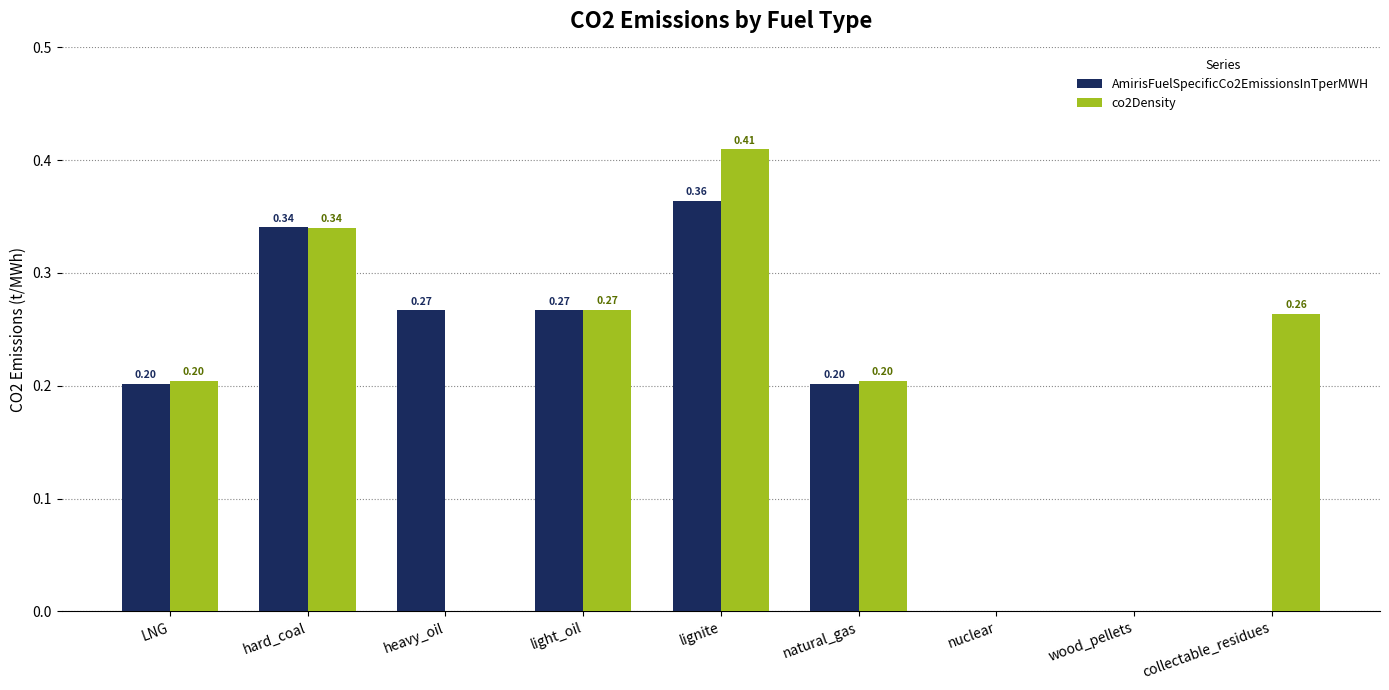

Is the value of co2Density at wood_pellets greater than the value of AmirisFuelSpecificCo2EmissionsInTperMWH at hard_coal?

No